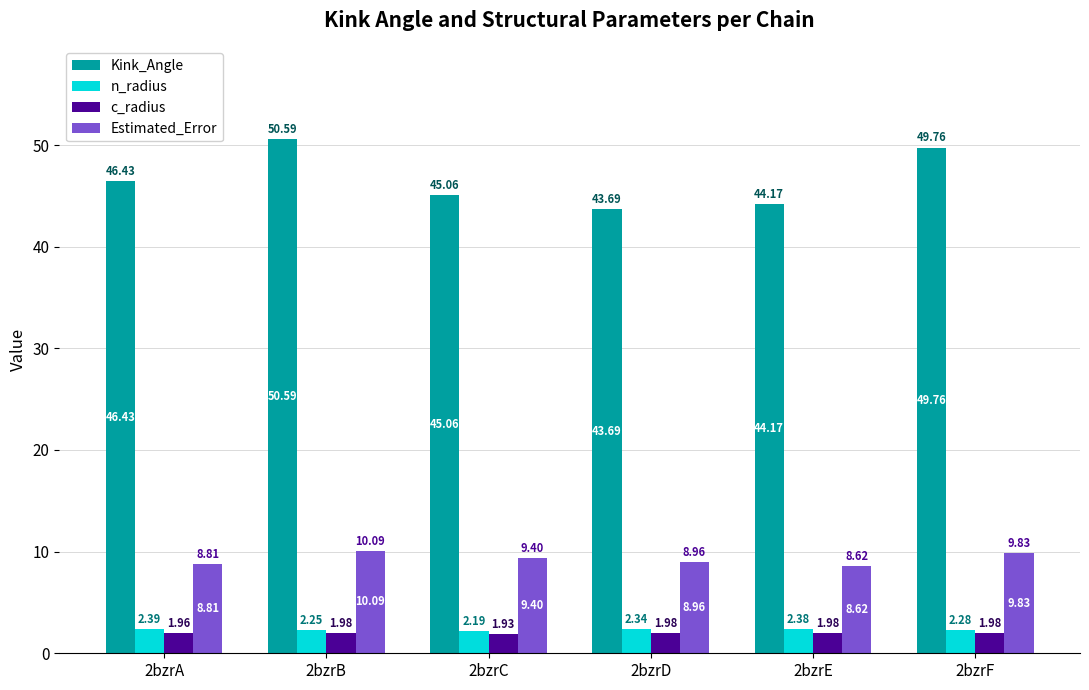

Rank the series at 2bzrF from highest to lowest value.

Kink_Angle, Estimated_Error, n_radius, c_radius